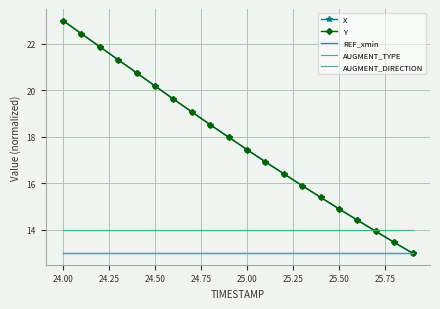

What is the sum of all Y values?

356.6